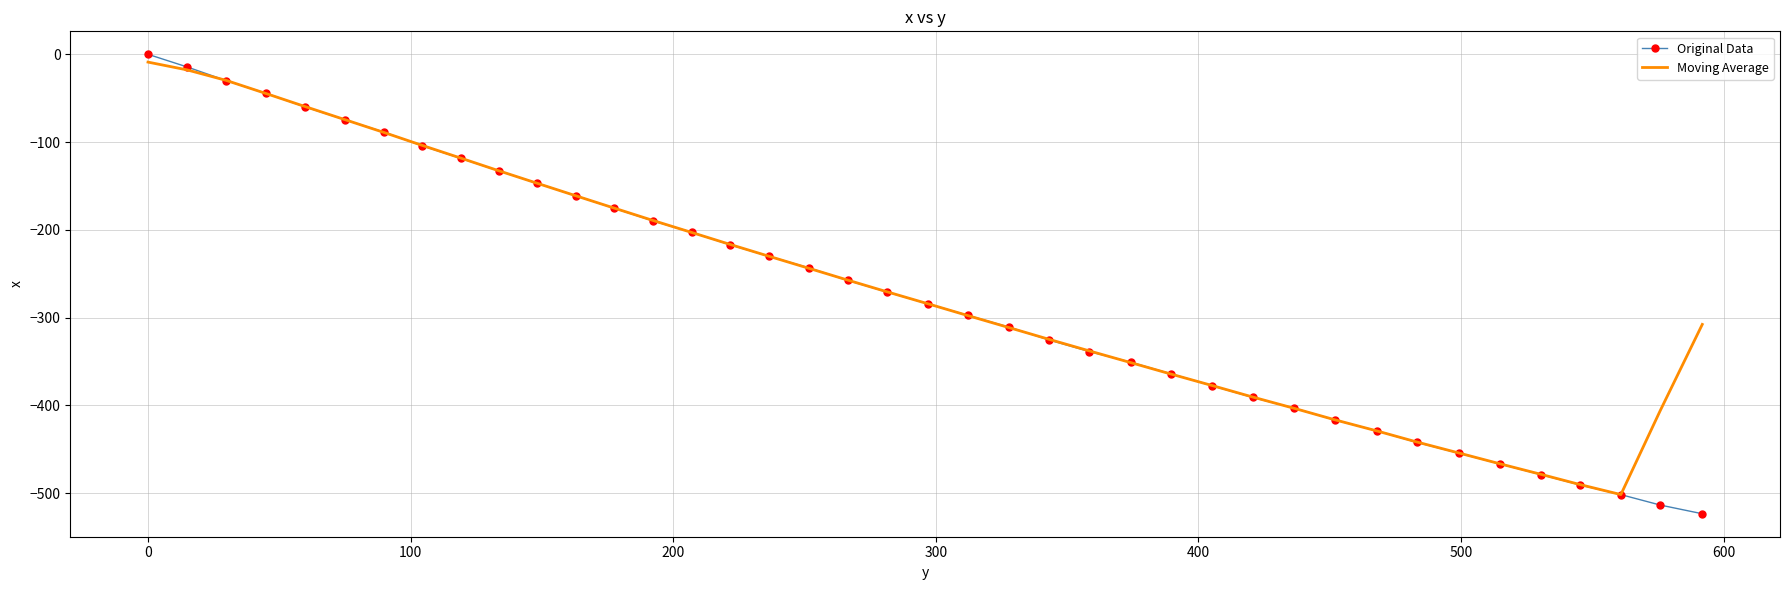

What is the difference between the second highest and second lowest values in the Moving Average series?

472.4